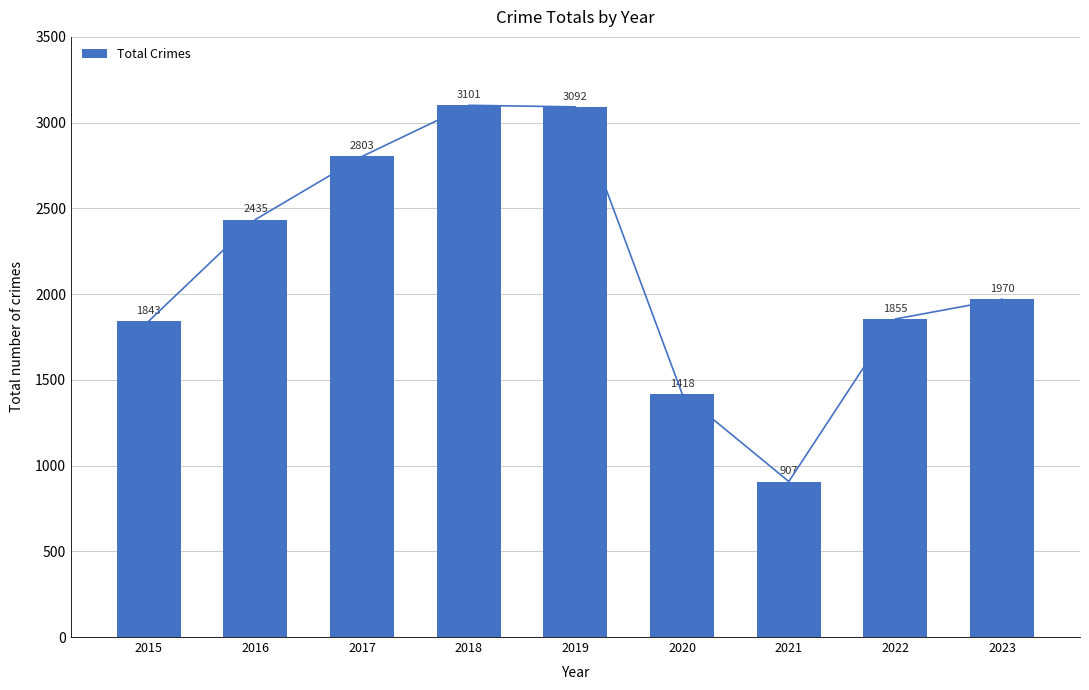

Rank the categories by value from highest to lowest.

2018, 2019, 2017, 2016, 2023, 2022, 2015, 2020, 2021